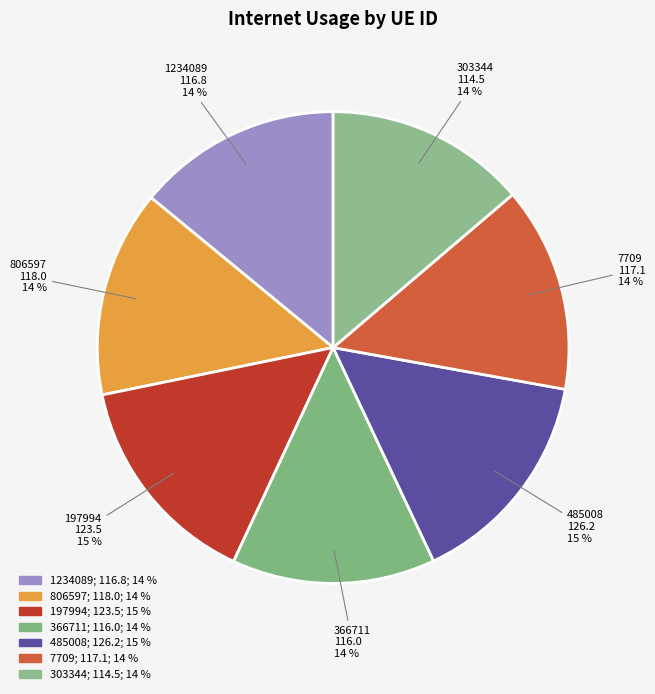

What percentage is the 806597 slice, to the nearest percent?

14%